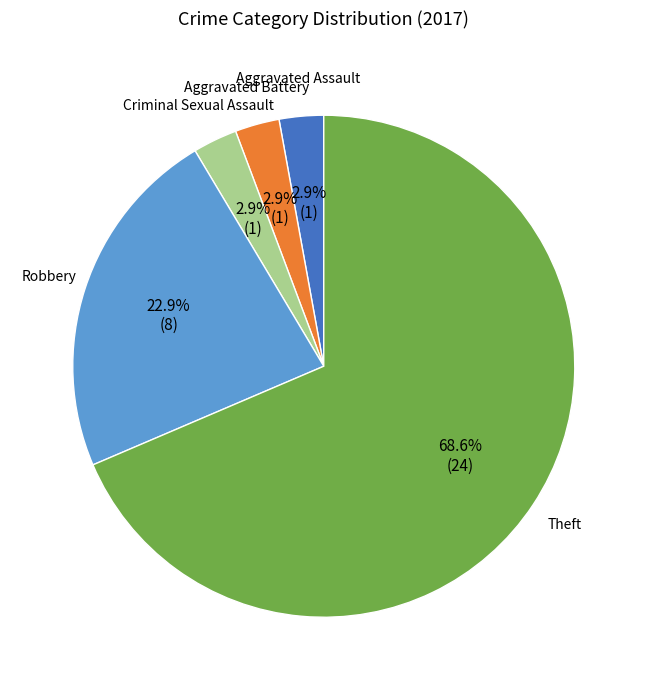

Is there any slice that represents more than half of the pie?

Yes